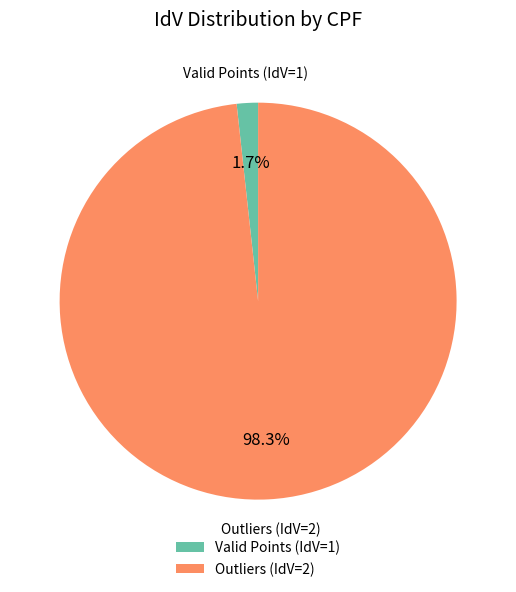

To the nearest percent, what is the average slice percentage?

50%